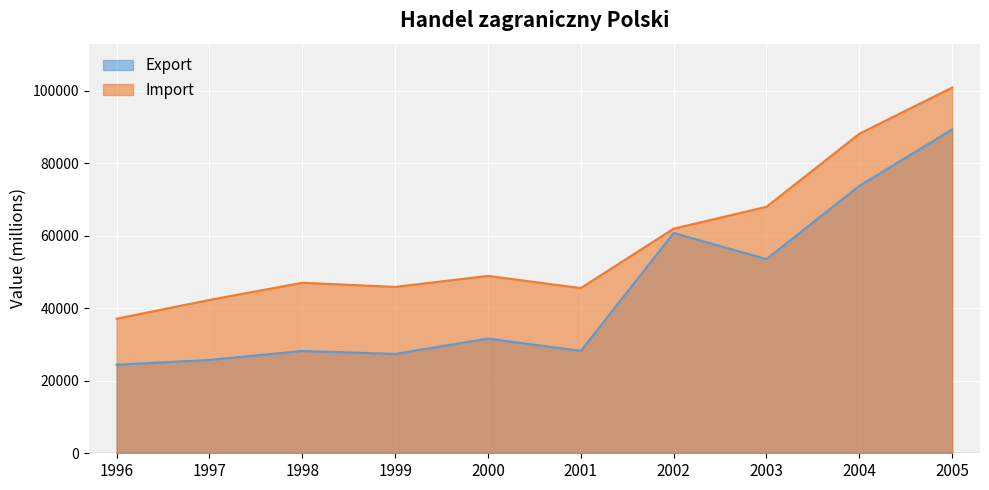

In Export, how many points are higher than both neighbors (excluding endpoints)?

3